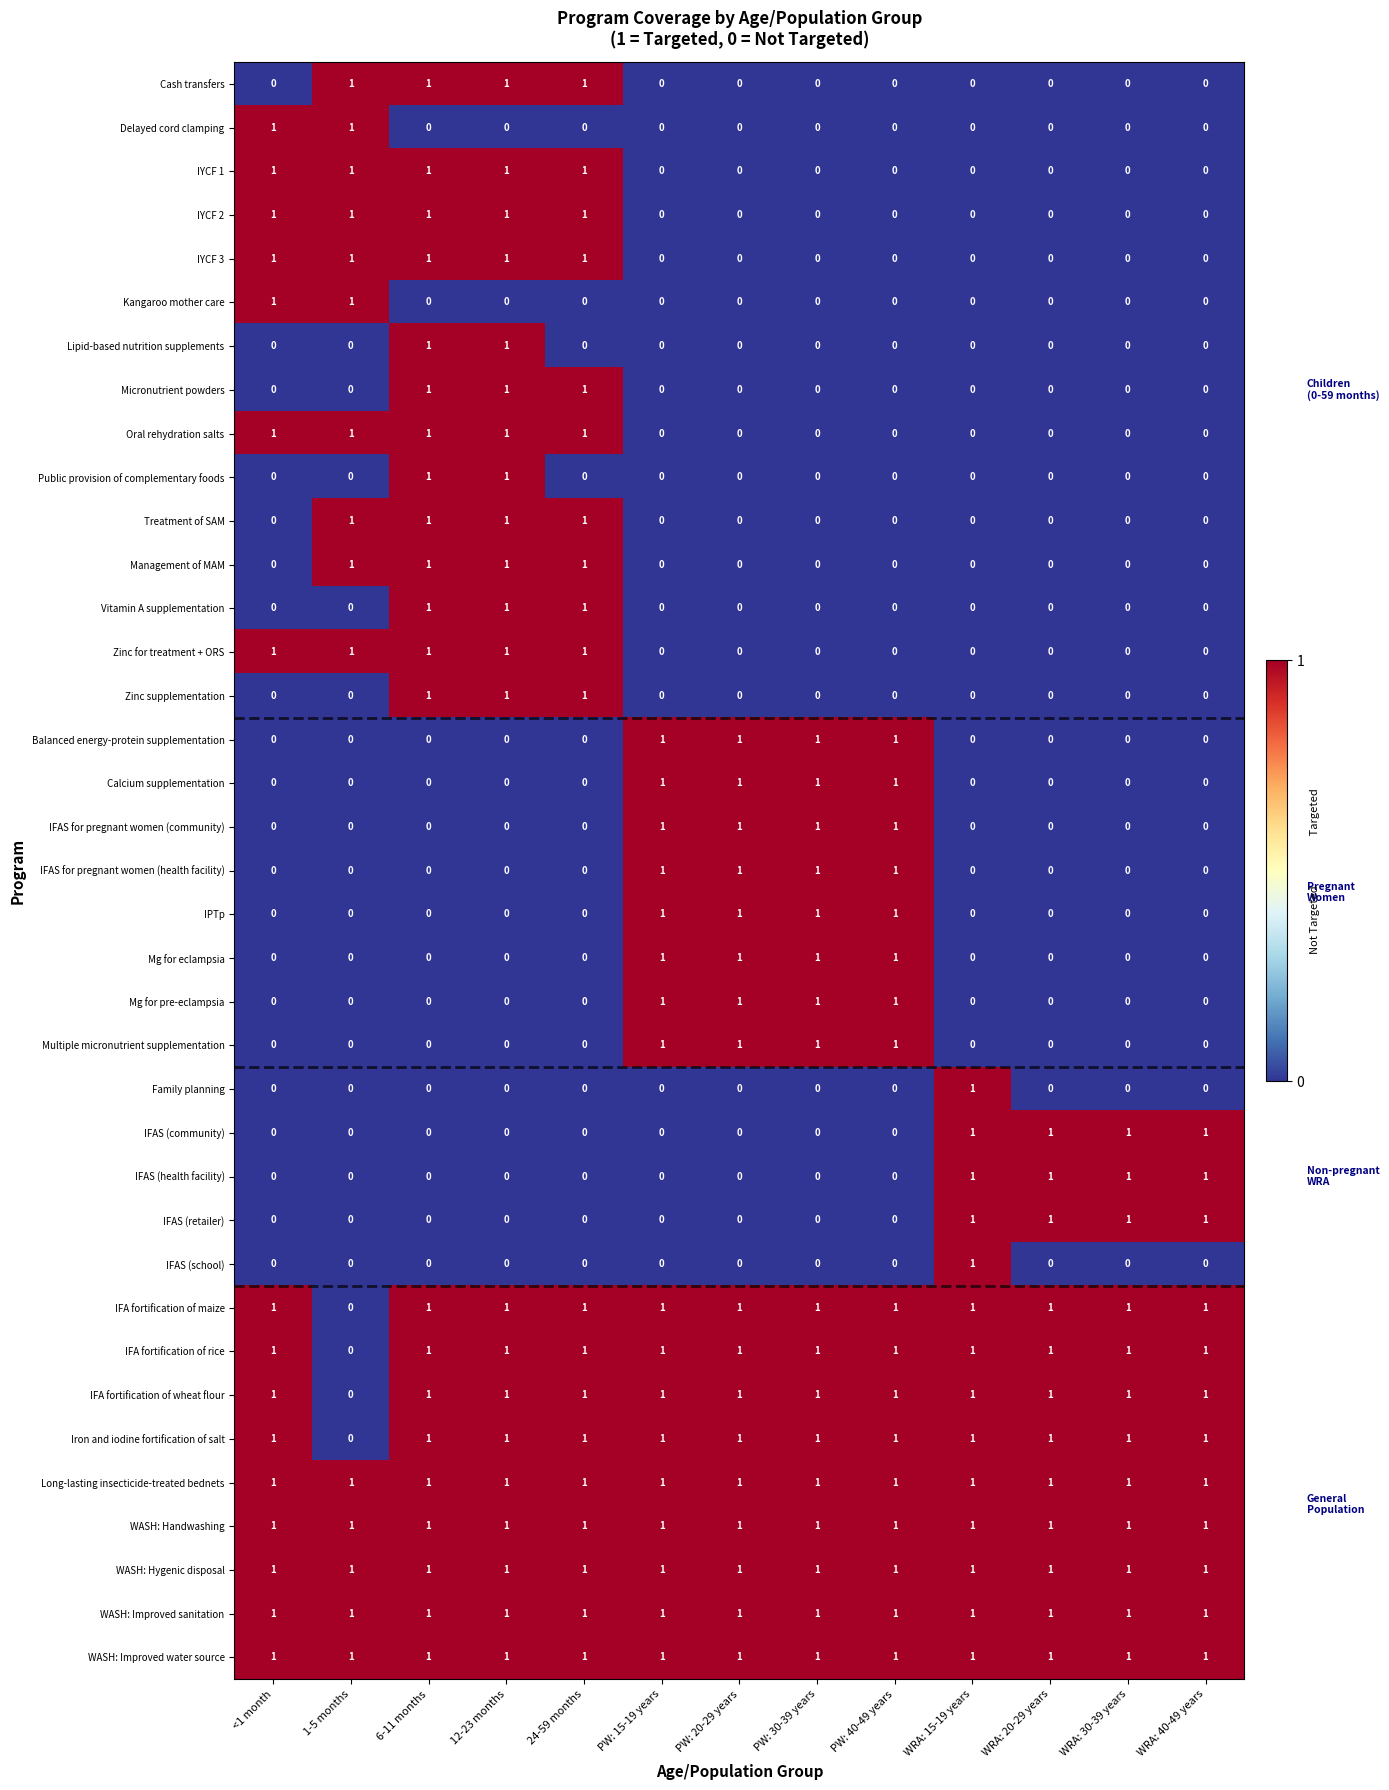

What is the greatest value displayed?

1